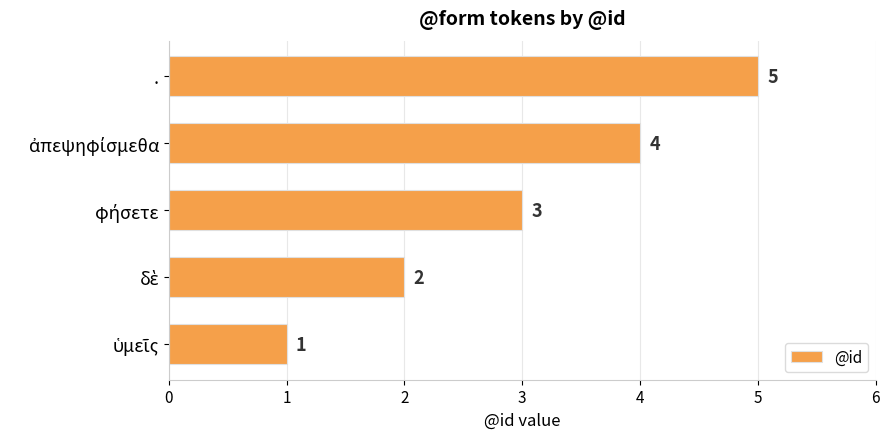

What is the average value?

3